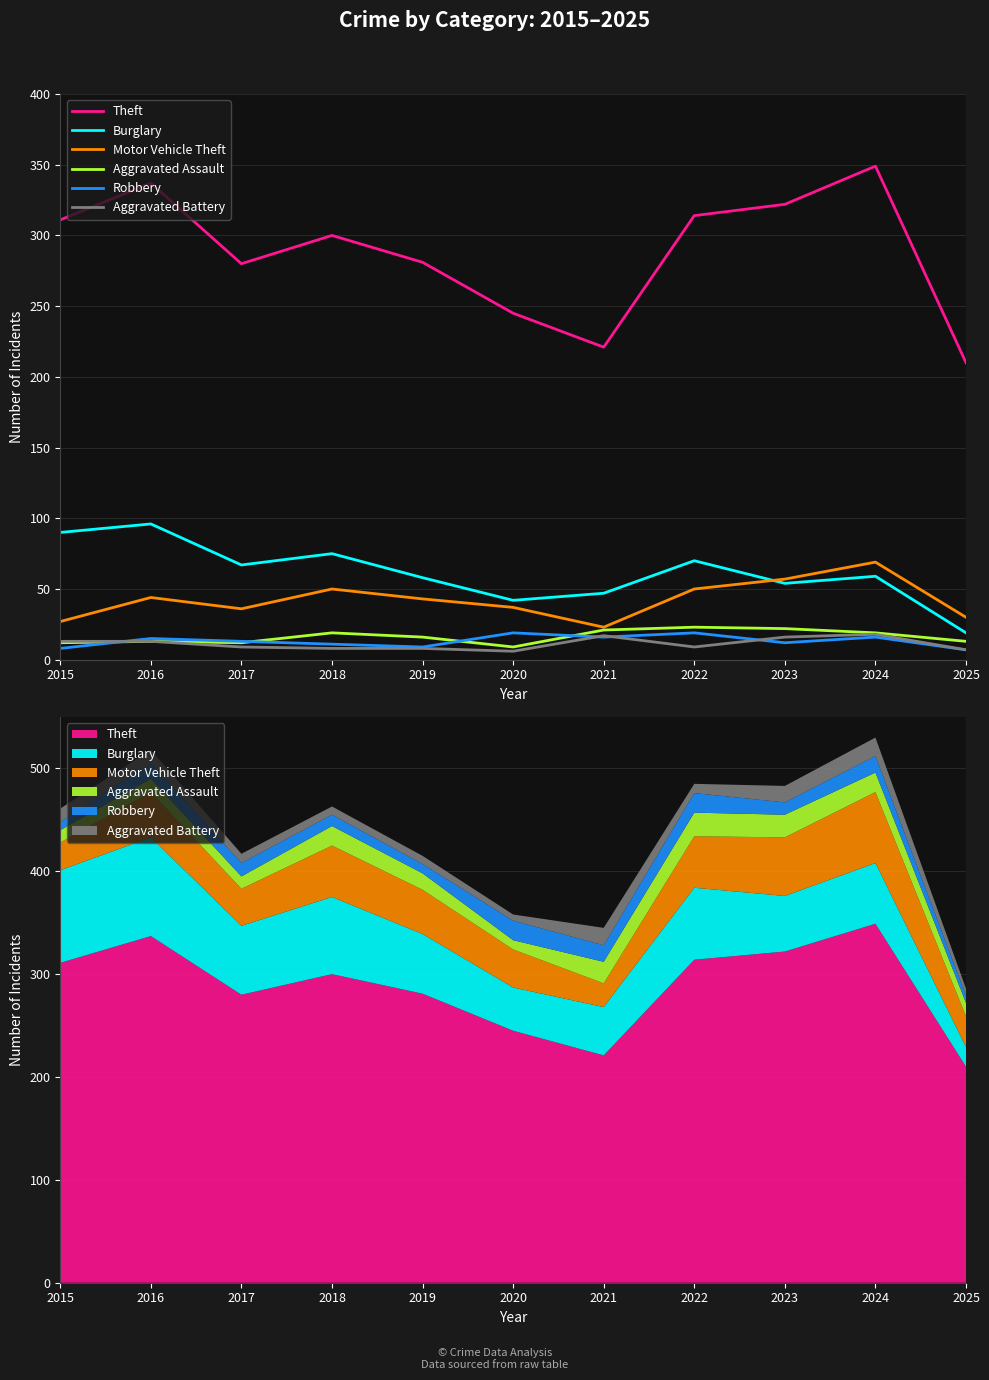

The Motor Vehicle Theft series shows 36 at 2017. True or false?

True